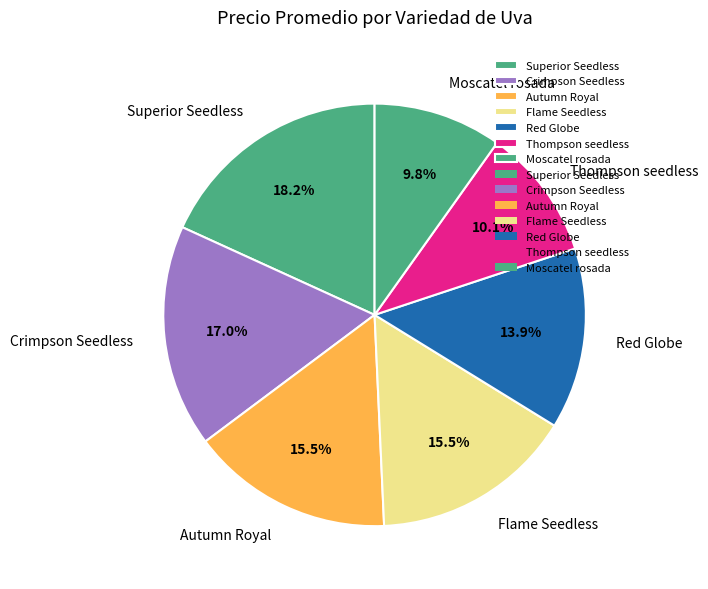

To the nearest percent, what is the difference between the largest and smallest slice percentages?

8%